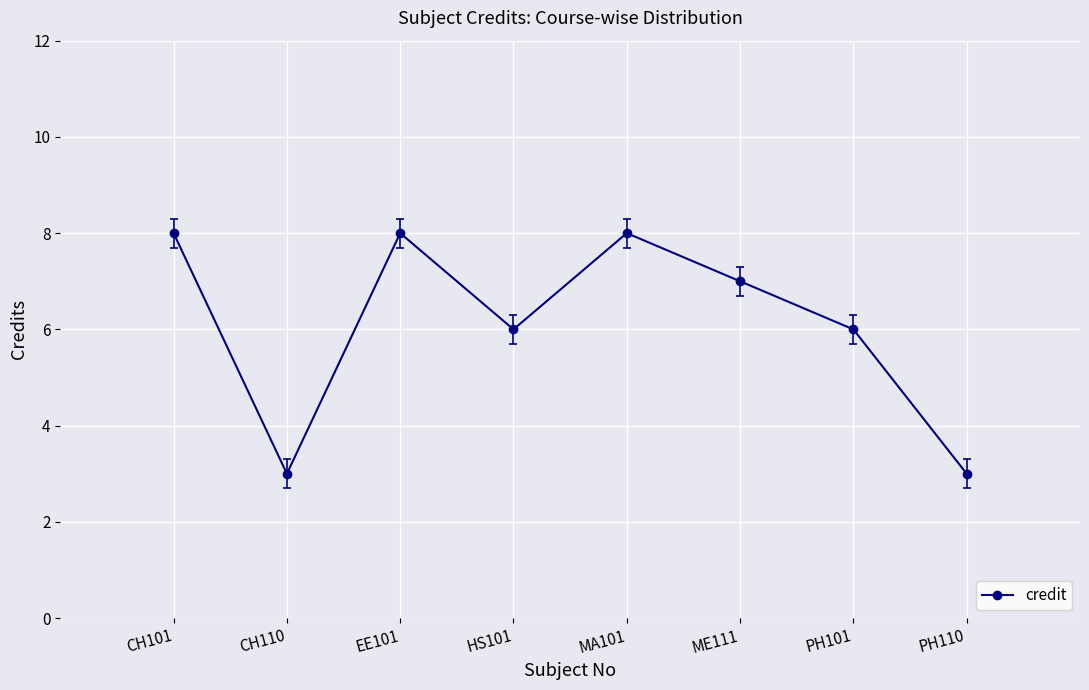

How many lines are shown in the chart?

1